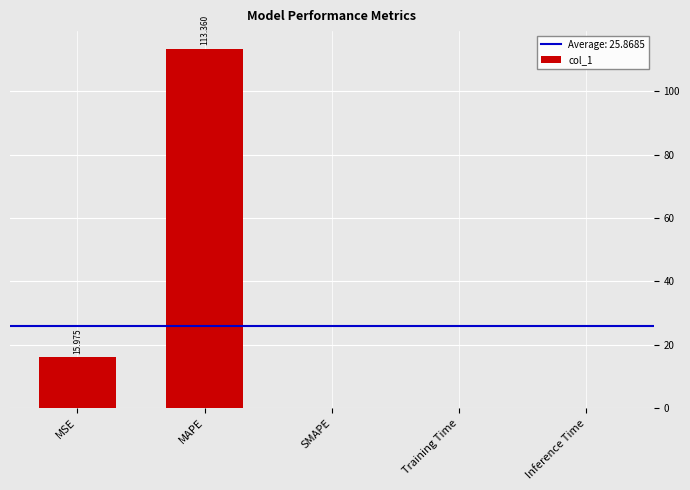

Where is the data nearest to the value 56?

MSE